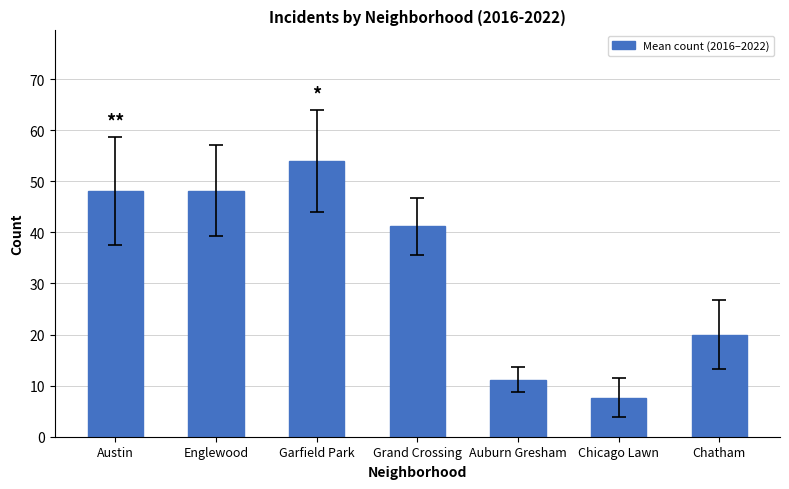

Which category has the highest value across all series?

Garfield Park